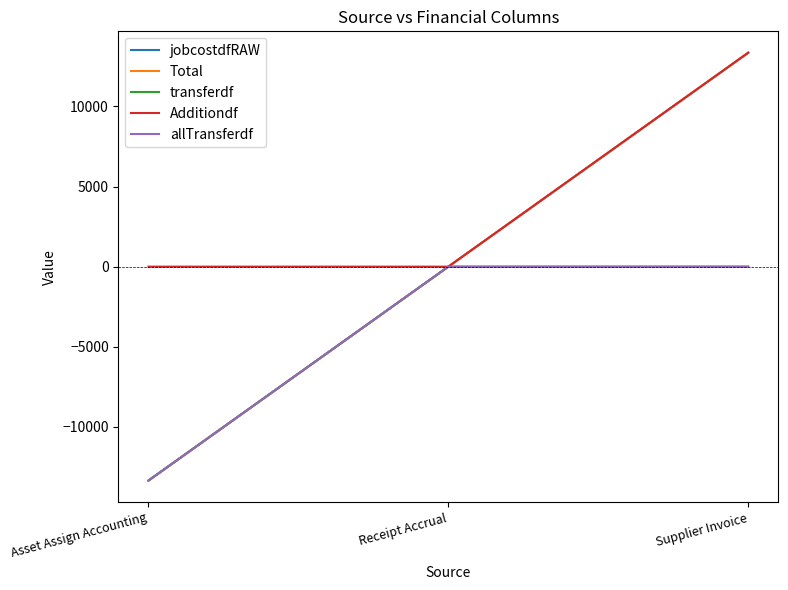

Does the chart display data point markers on the line(s)?

No